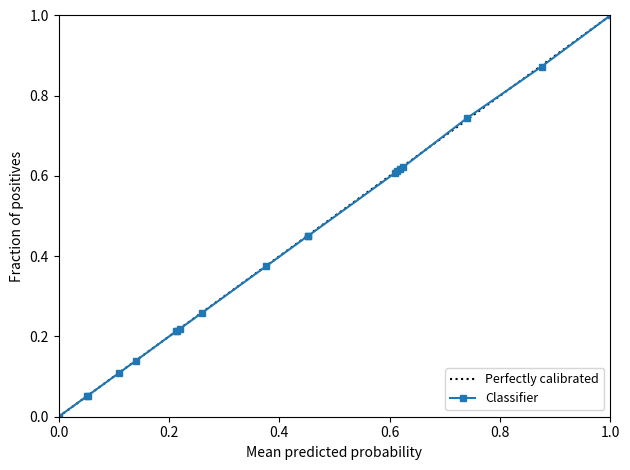

At which label does Classifier reach its peak?

1.0